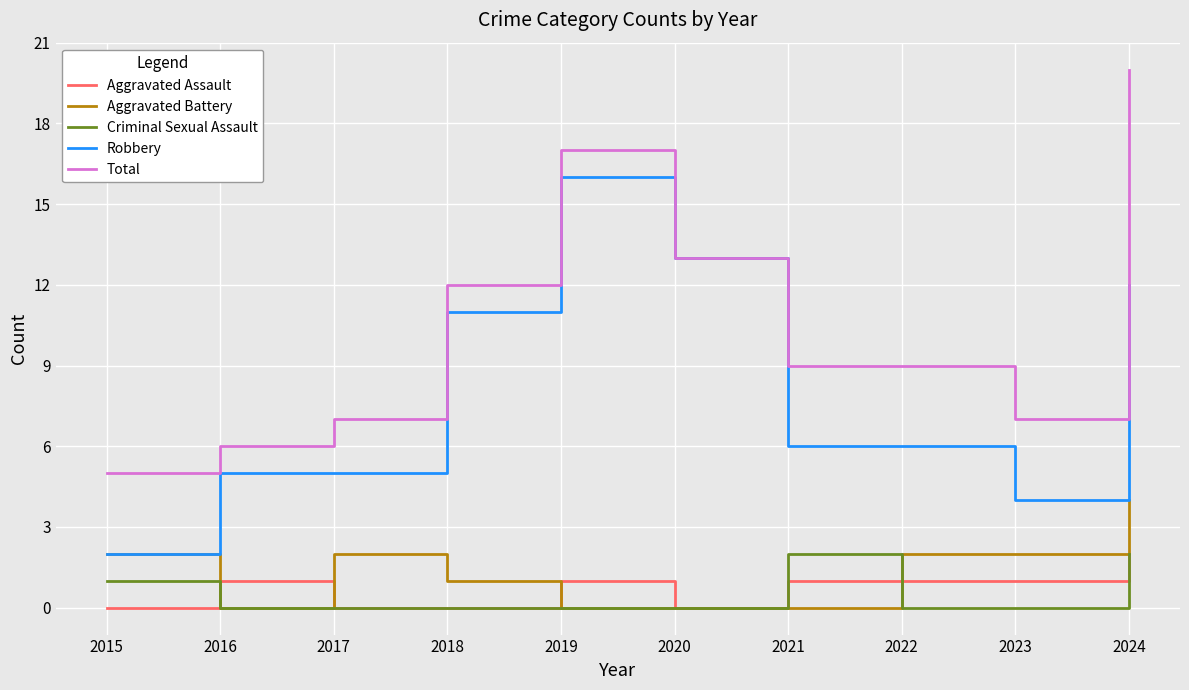

What is the difference between the highest and lowest values at 2015?

5